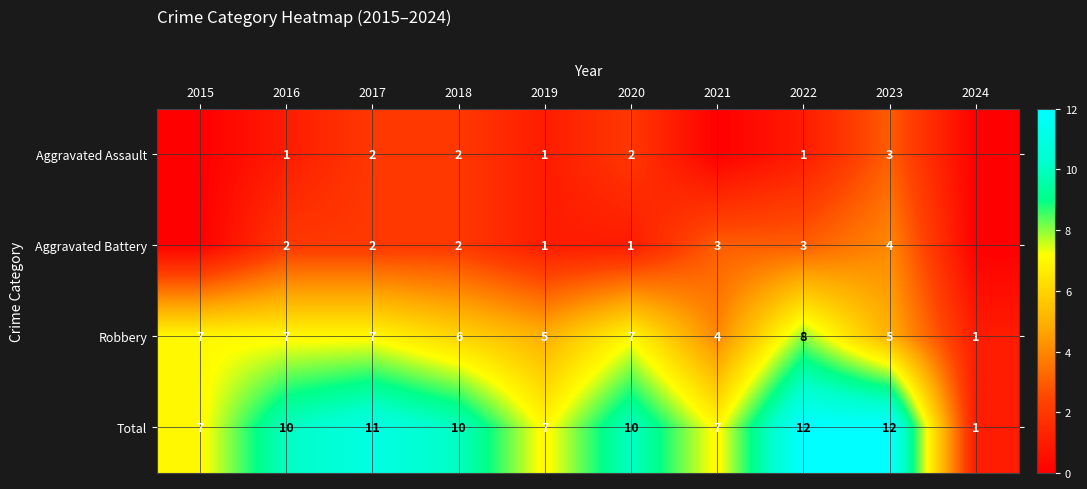

What is the sum of the Total values at 2023 and 2020?

22